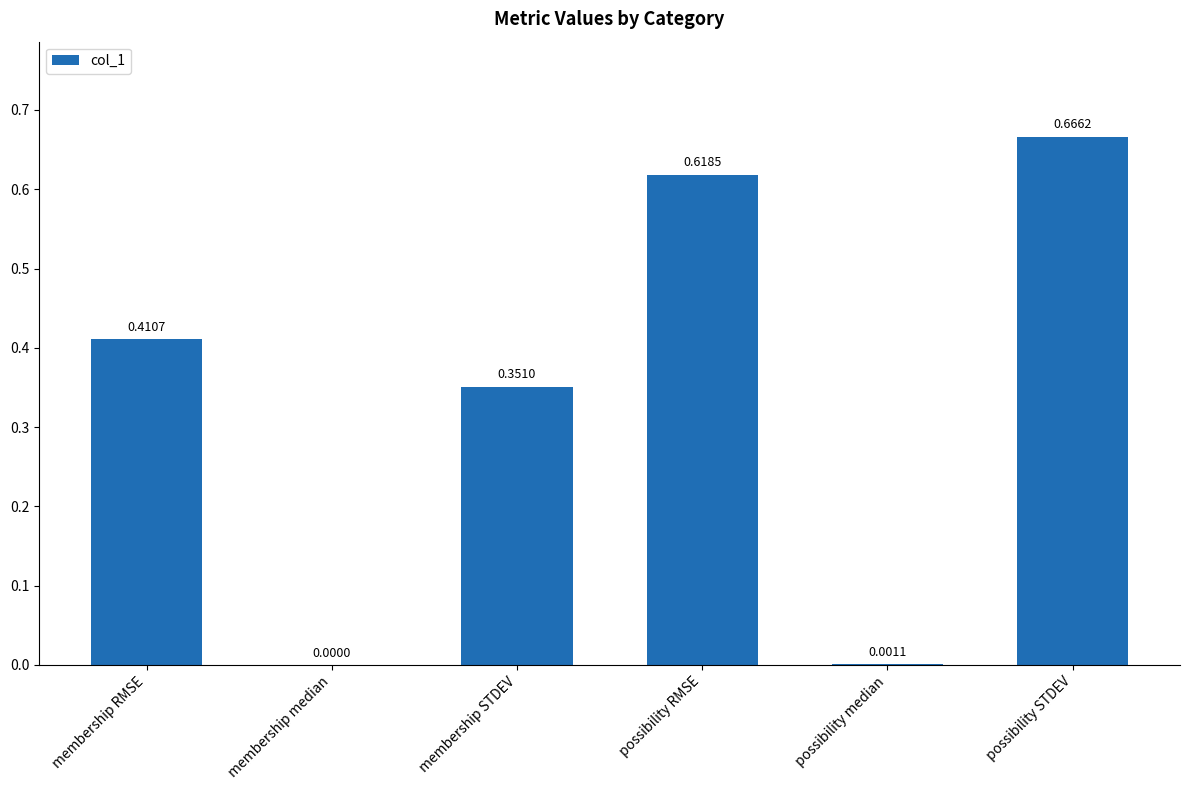

Where is the data nearest to the value 0?

membership median